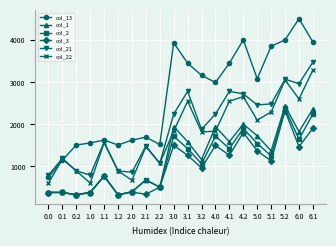

How many lines are shown in the chart?

6